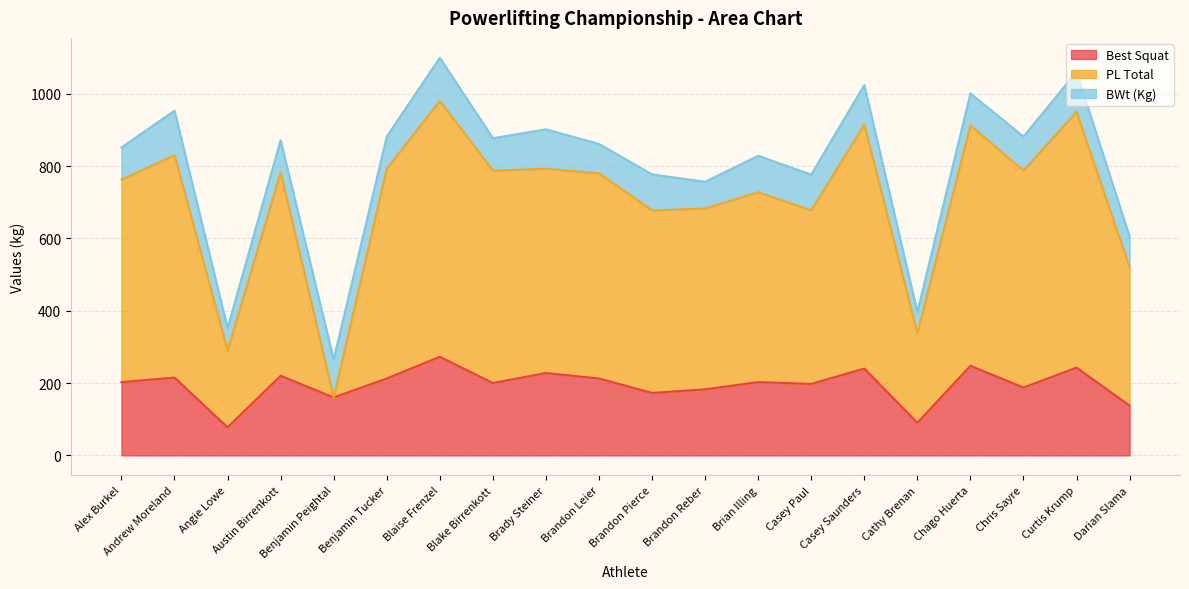

The value of Best Squat at Curtis Krump is 242.5. True or false?

True